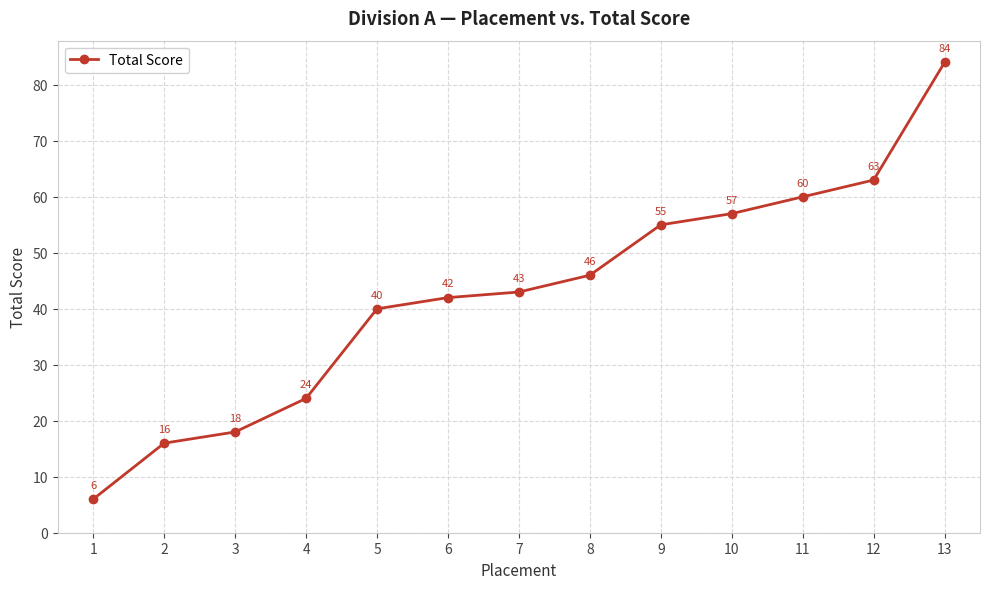

What is the smallest value displayed?

6